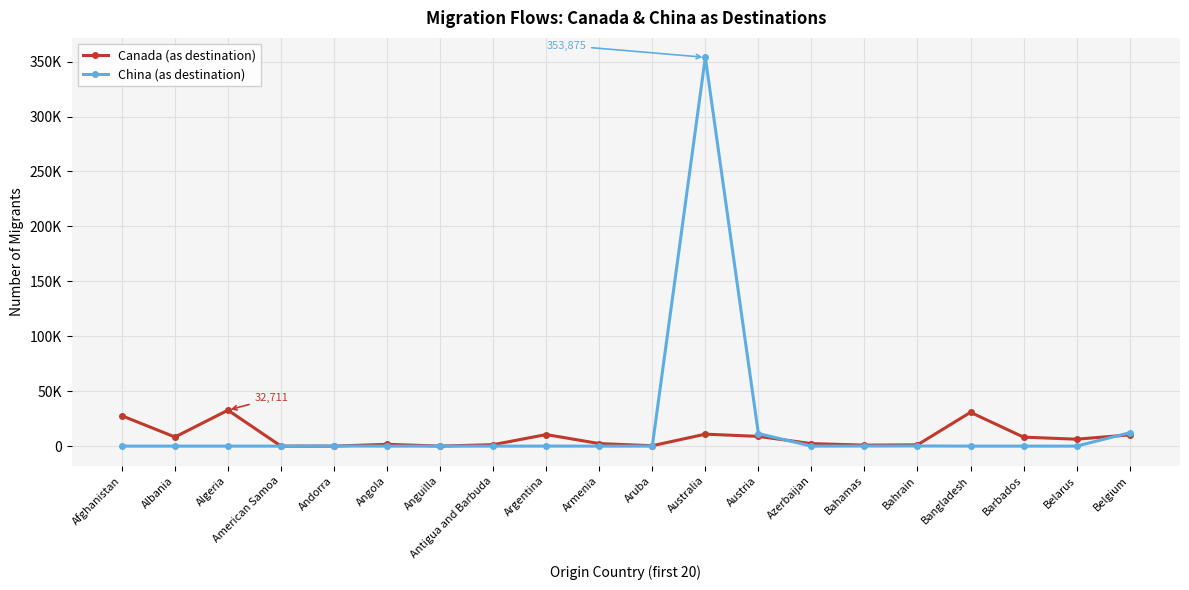

What is the approximate value of Canada (as destination) at Austria?

8864